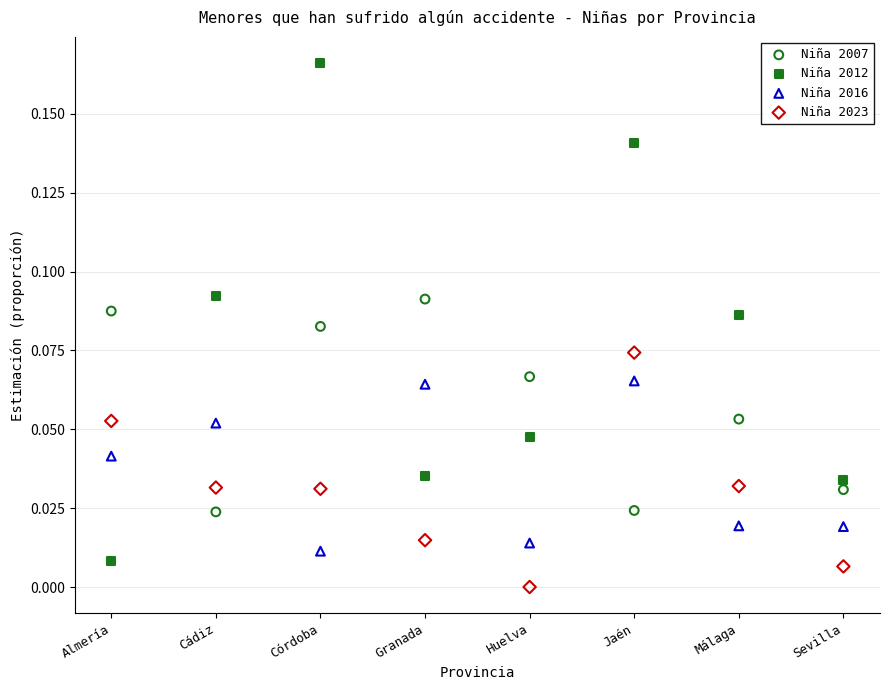

What are all the series names shown in the legend?

Niña 2007, Niña 2012, Niña 2016, Niña 2023